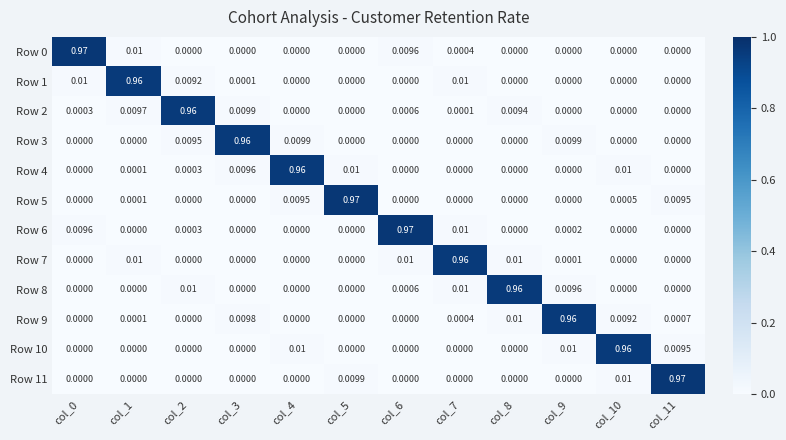

Between col_2 and col_4, which is larger?

col_2